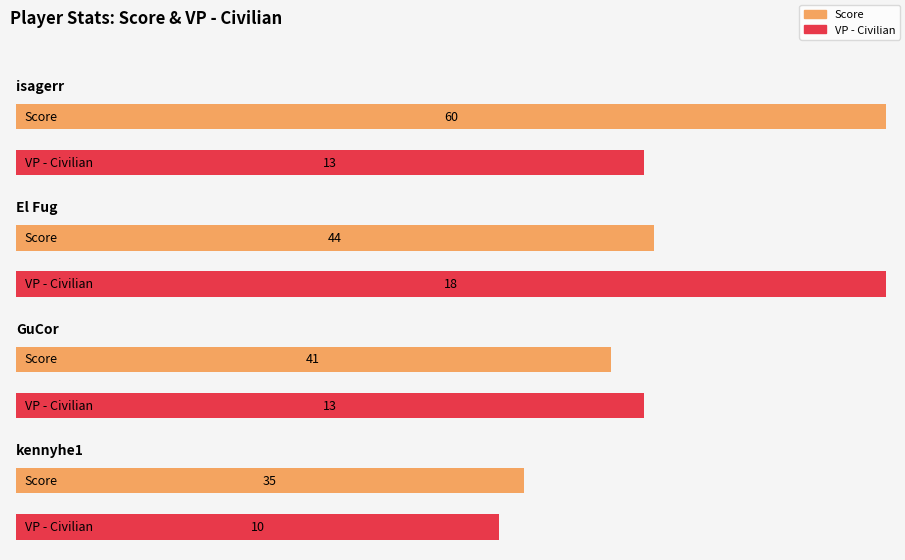

What is the sum of all VP - Civilian values?

54.0